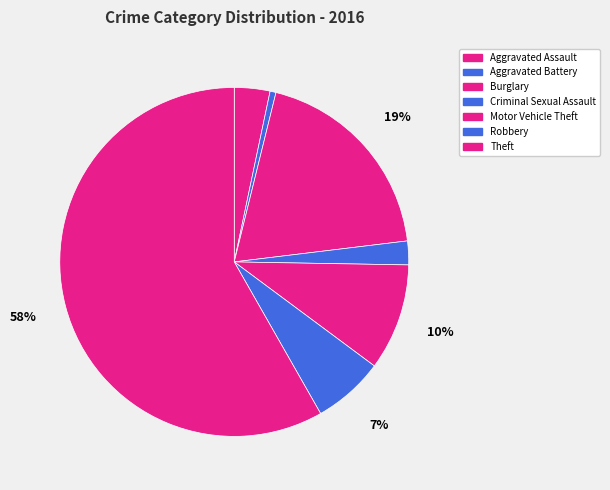

What percentage is NOT represented by Motor Vehicle Theft?

90.1%